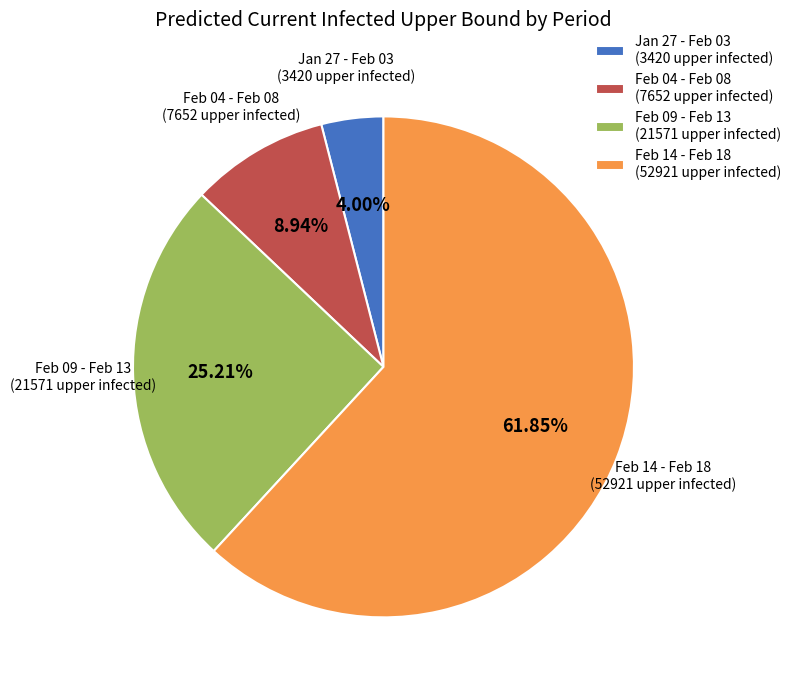

What is the ratio of the value at Feb 09 - Feb 13 (21571 upper infected) to the value at Feb 14 - Feb 18 (52921 upper infected)?

0.4